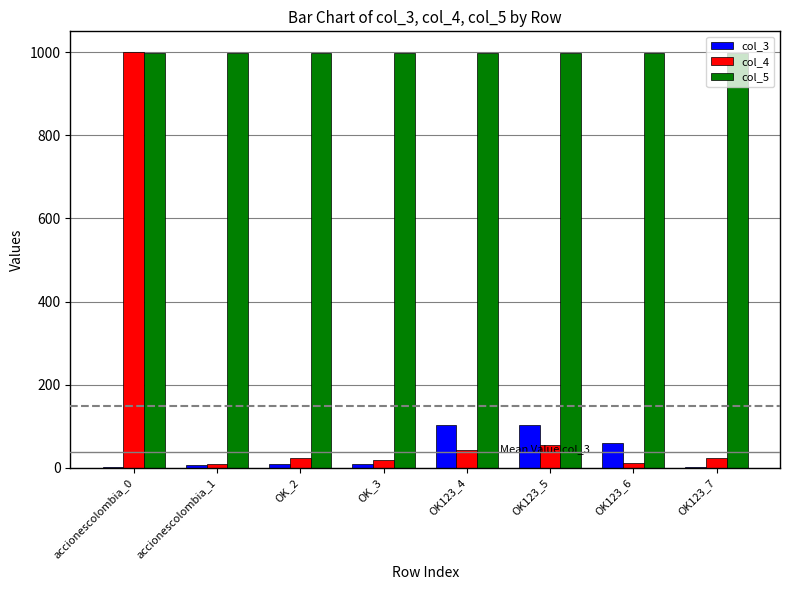

How many distinct data groups are displayed?

3